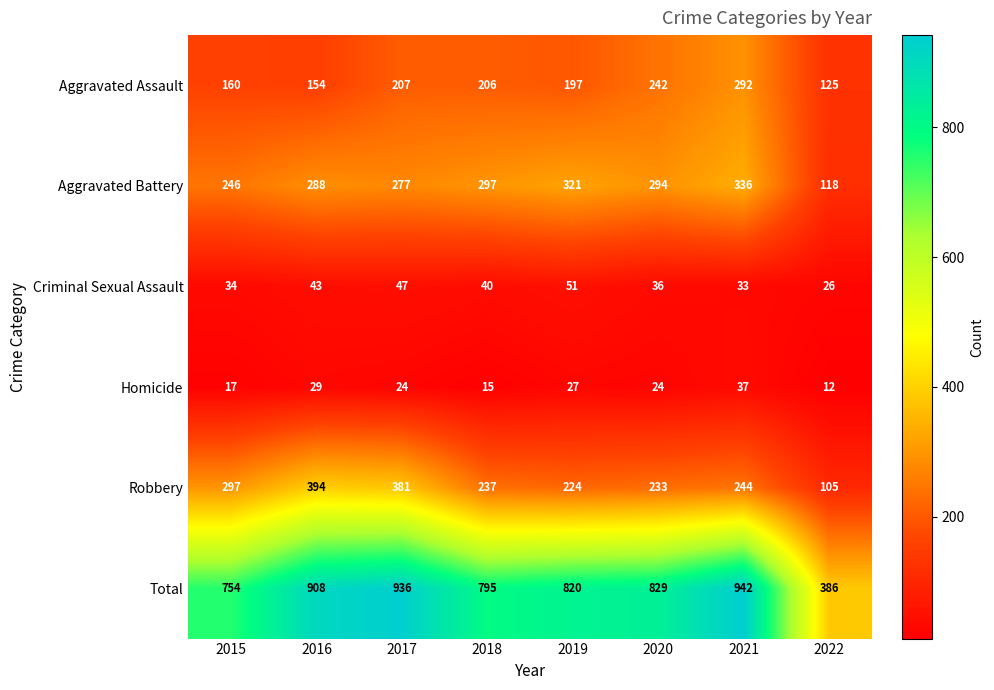

At how many categories does at least one series exceed 731?

7